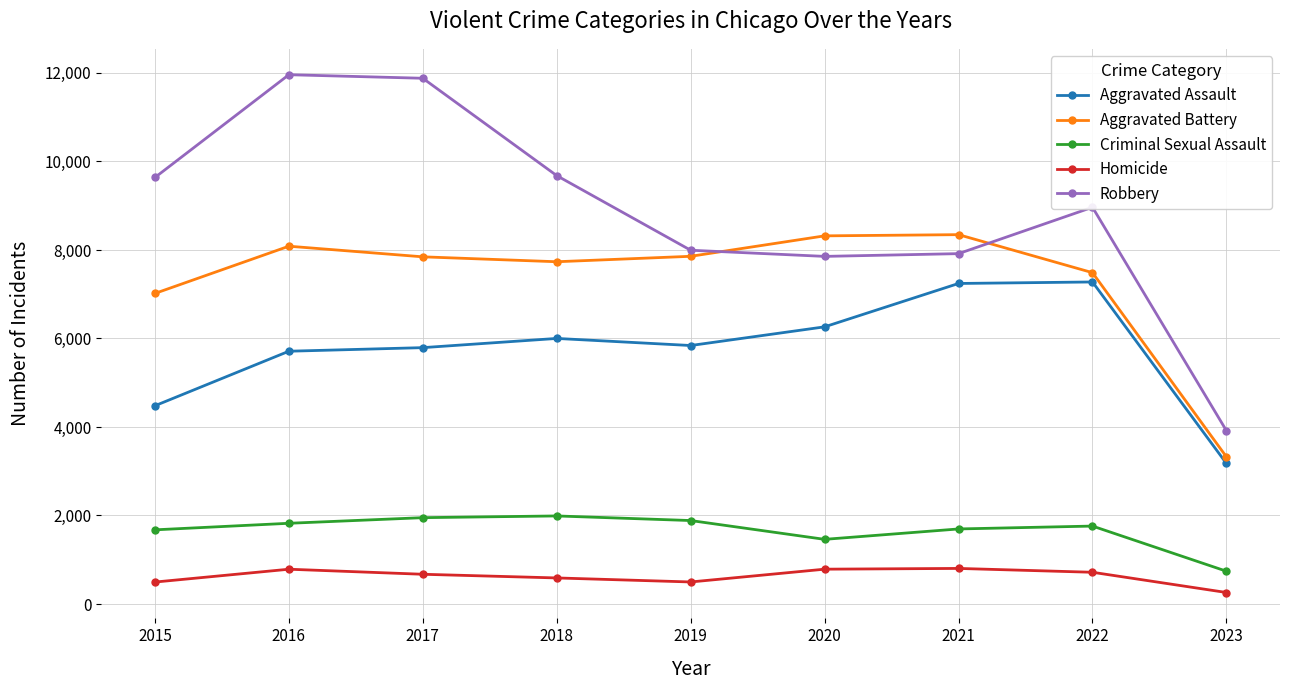

True or false: Homicide and Aggravated Assault intersect in this chart.

False